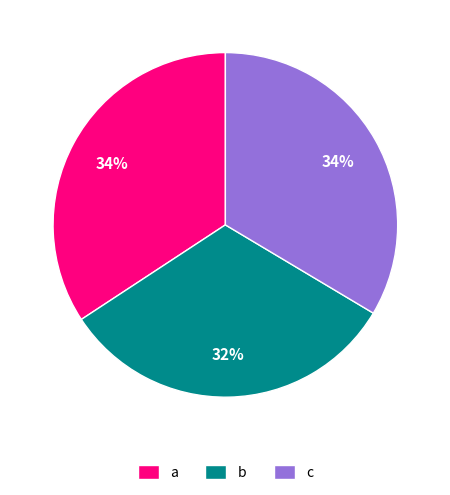

To the nearest percent, what is the difference between the largest and smallest slice percentages?

2%